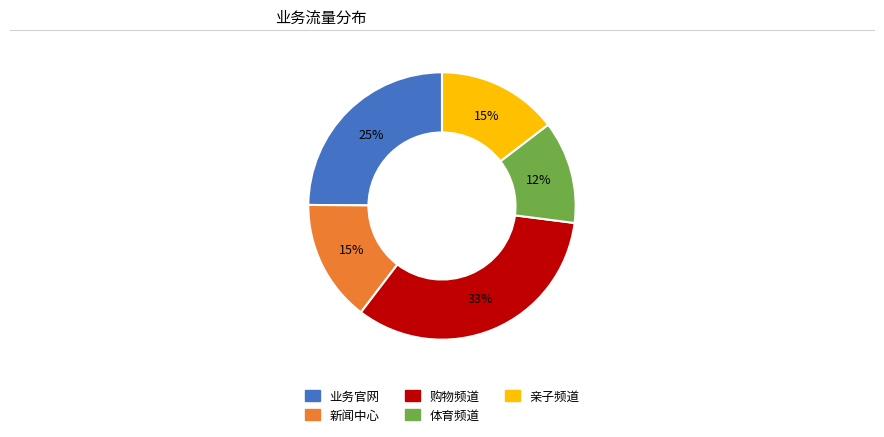

To the nearest percent, what is the combined percentage of 新闻中心 and 业务官网?

40%